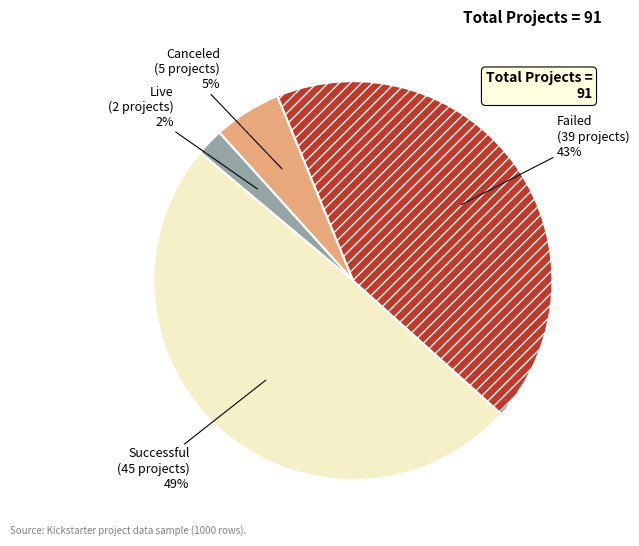

To the nearest percent, what is the difference between the largest and smallest slice percentages?

47%